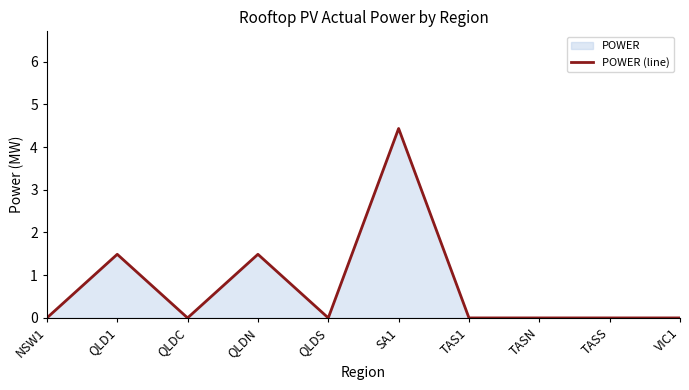

List the labels in order of value, smallest first.

NSW1, QLDC, QLDS, TAS1, TASN, TASS, VIC1, QLD1, QLDN, SA1